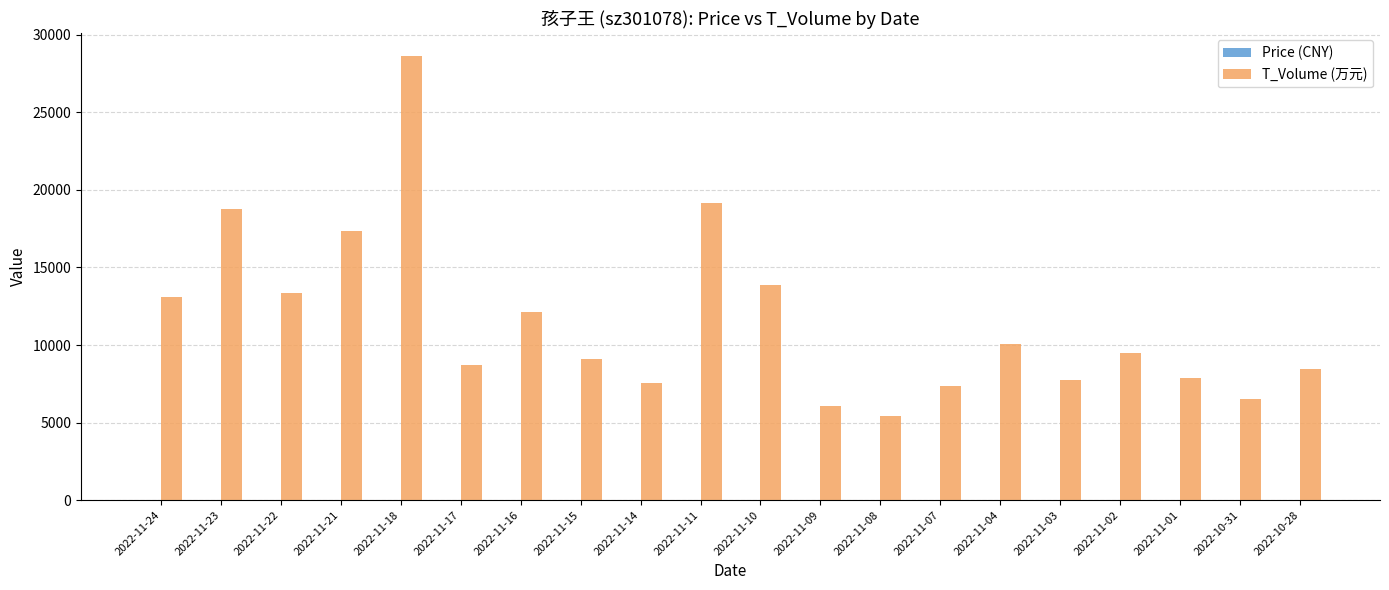

Which series has the largest total across all categories?

T_Volume (万元)